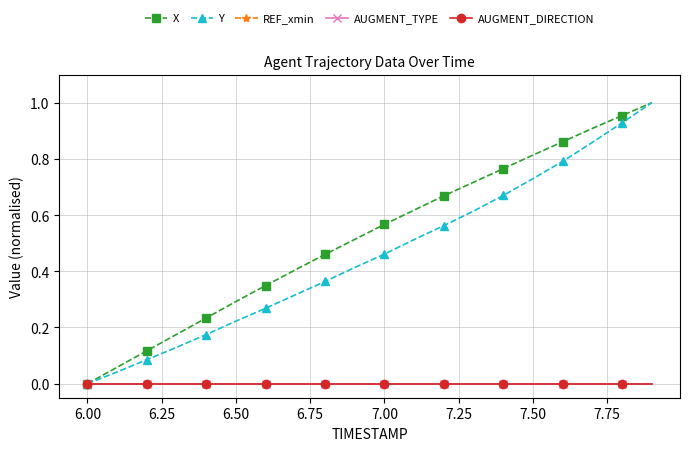

Does the chart have visible grid lines?

Yes